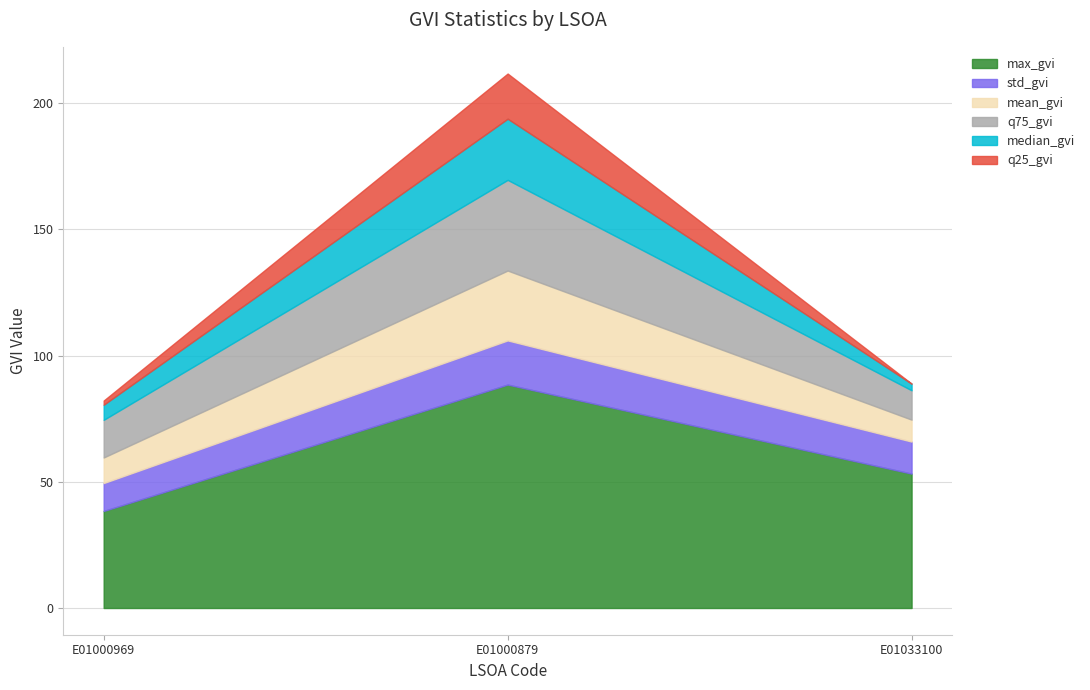

Which series changed the most between E01000879 and E01033100?

max_gvi